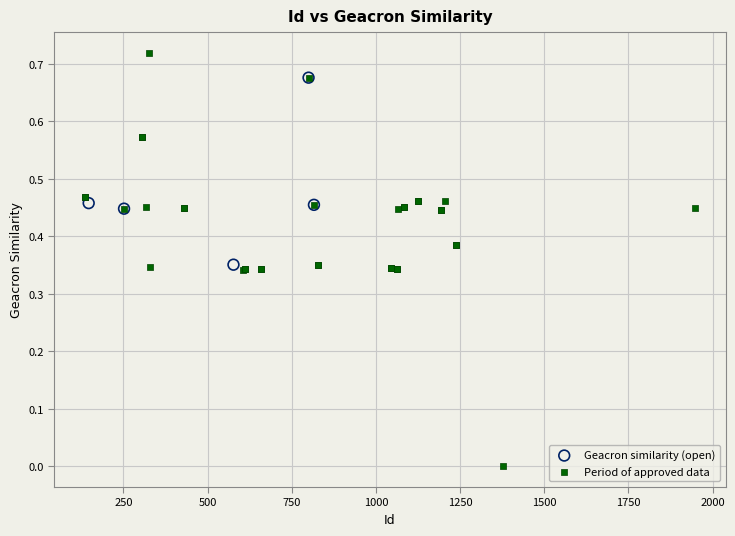

Which series reaches the minimum Y coordinate?

Period of approved data